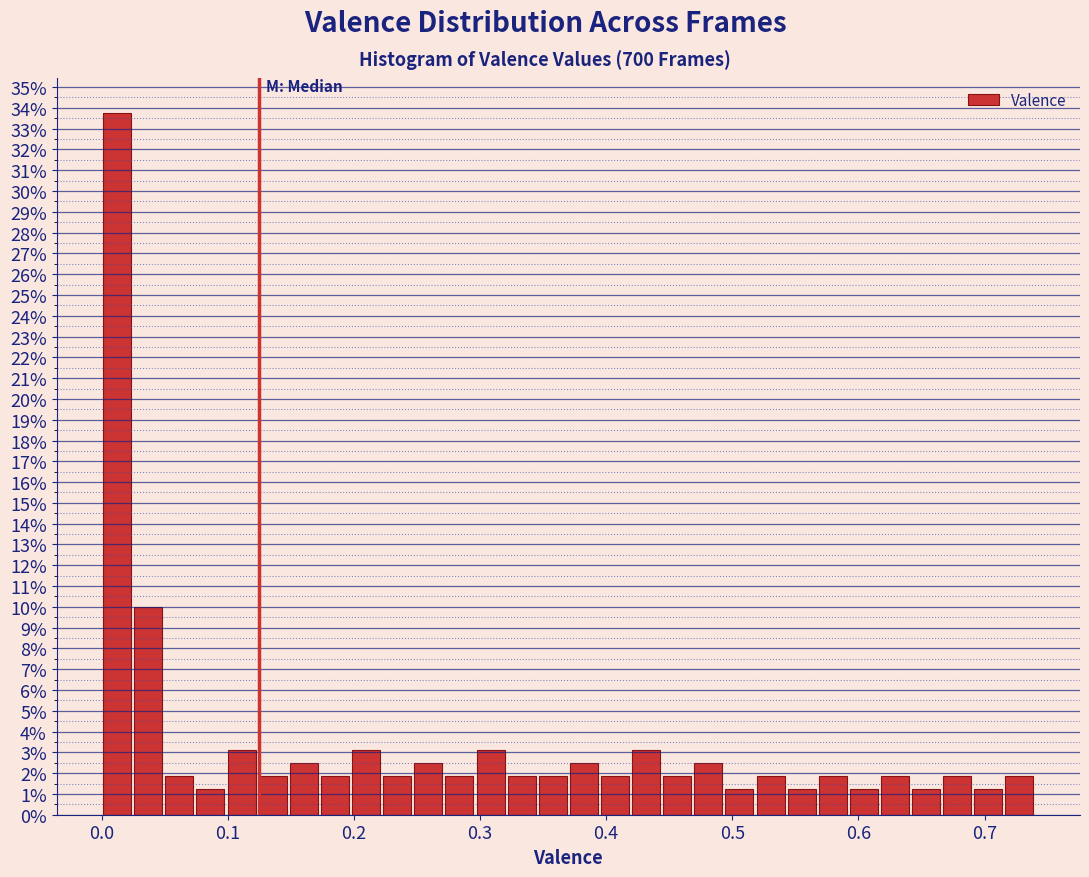

Read against the x-axis, roughly where is the centre of the tallest bar?

0.01